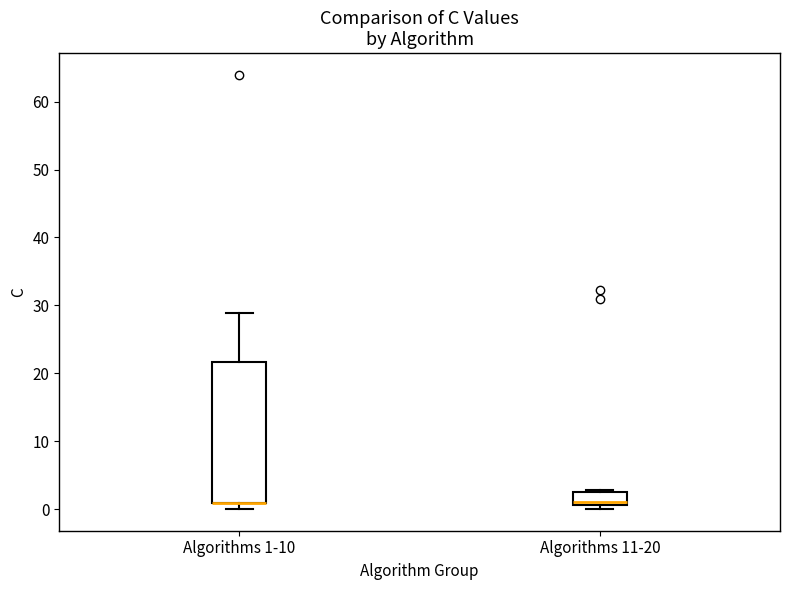

Which box is the tallest, from its lower edge to its upper edge?

Algorithms 1-10